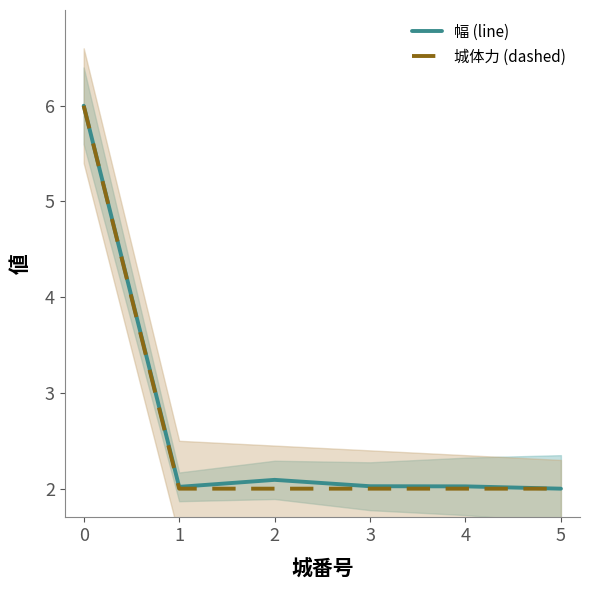

In 城体力 (dashed), how many points are higher than both neighbors (excluding endpoints)?

1